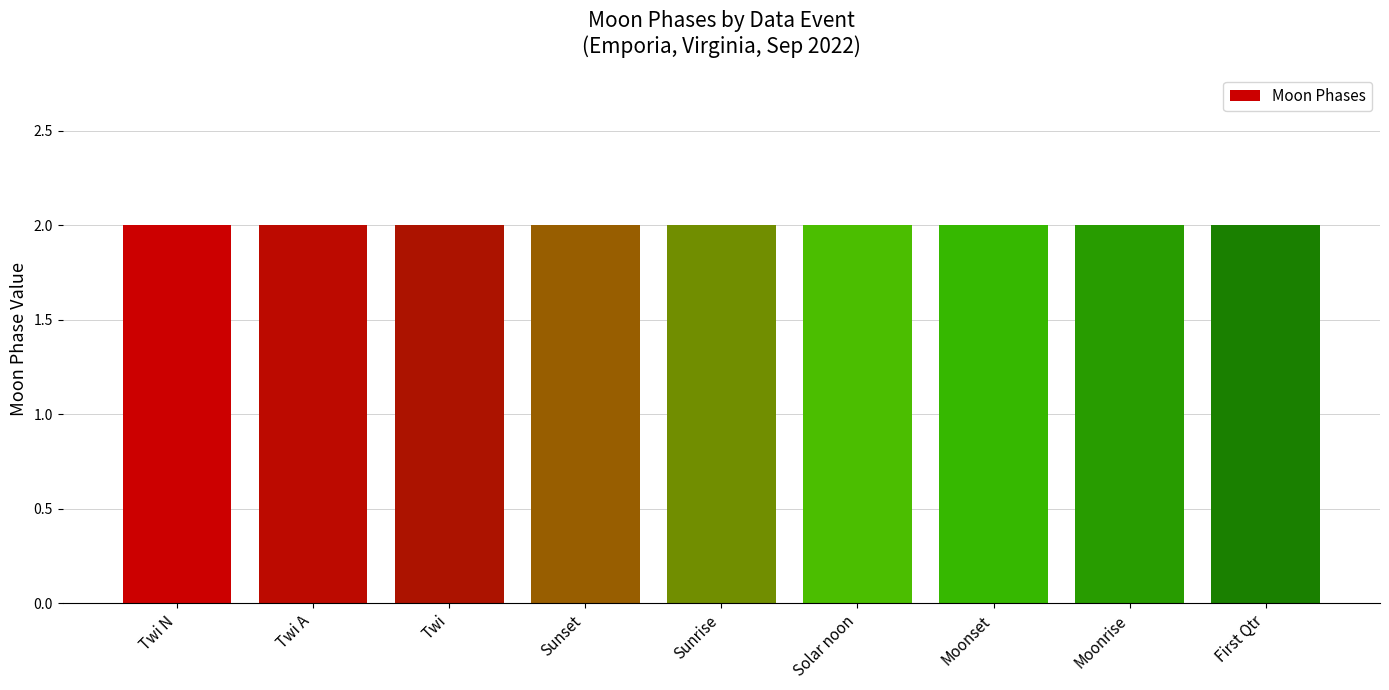

Which category has the lowest value across all series?

Twi A